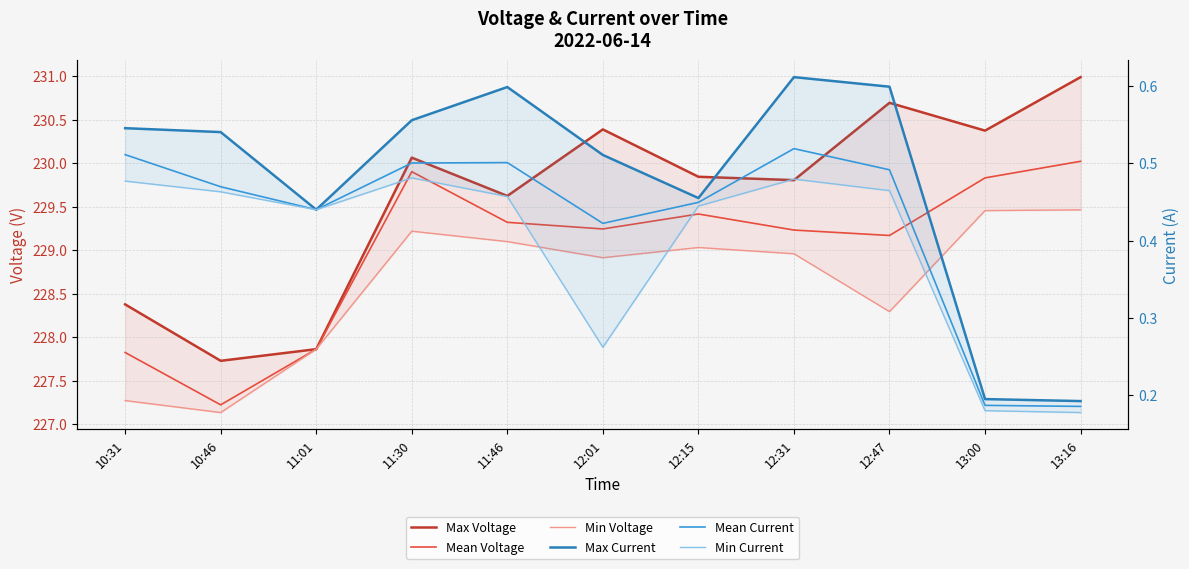

What position from the left is 12:15?

7